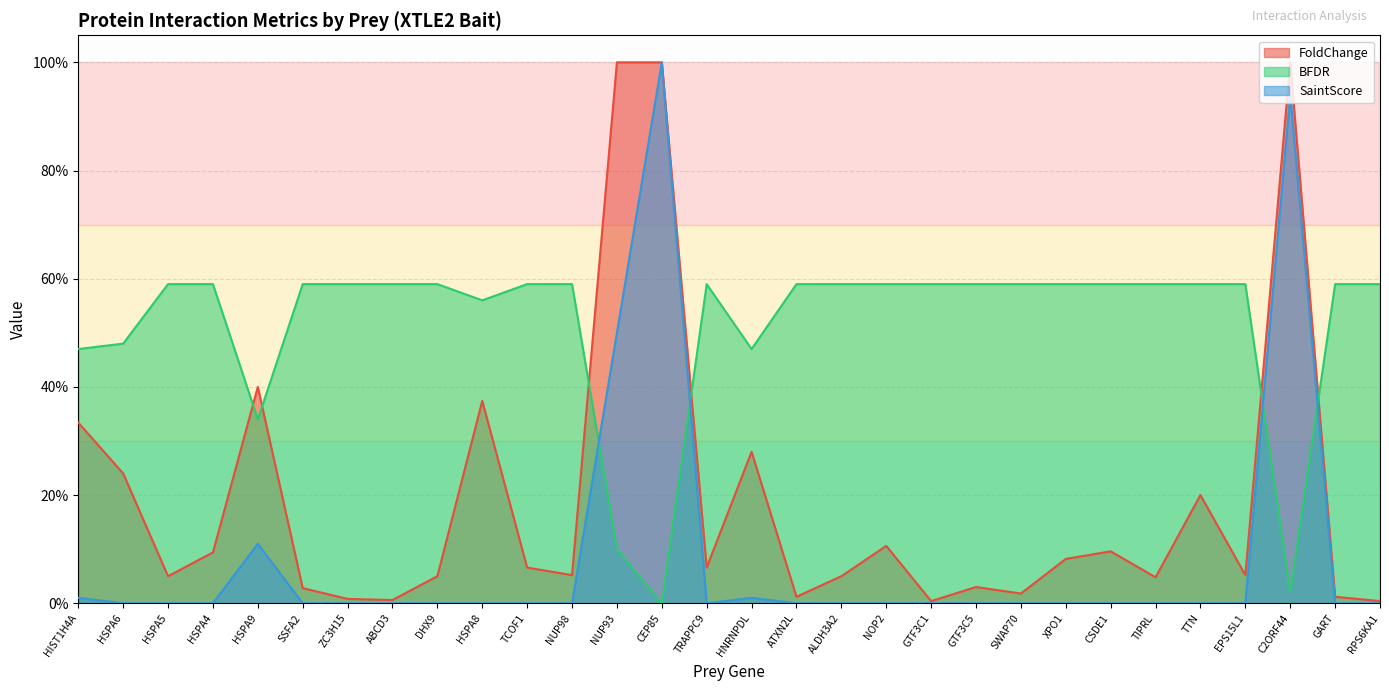

Rank the categories by SaintScore value from lowest to highest.

HSPA6, HSPA5, HSPA4, SSFA2, ZC3H15, ABCD3, DHX9, HSPA8, TCOF1, NUP98, TRAPPC9, ATXN2L, ALDH3A2, NOP2, GTF3C1, GTF3C5, SWAP70, XPO1, CSDE1, TIPRL, TTN, EPS15L1, GART, RPS6KA1, HIST1H4A, HNRNPDL, HSPA9, NUP93, C2ORF44, CEP85